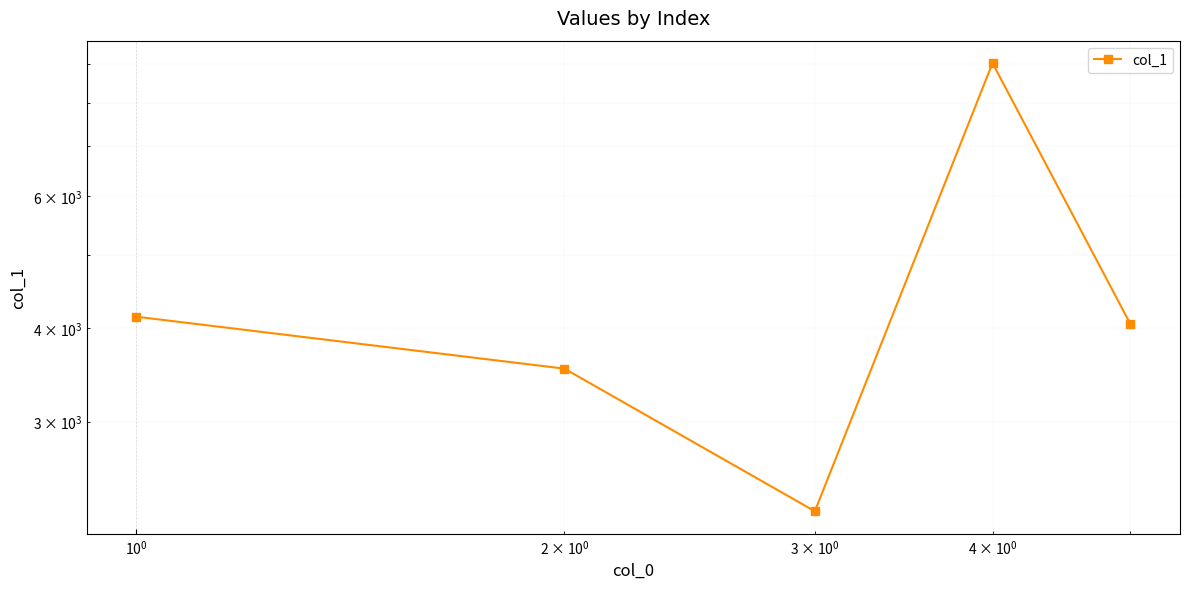

How many data points are less than 4051?

2